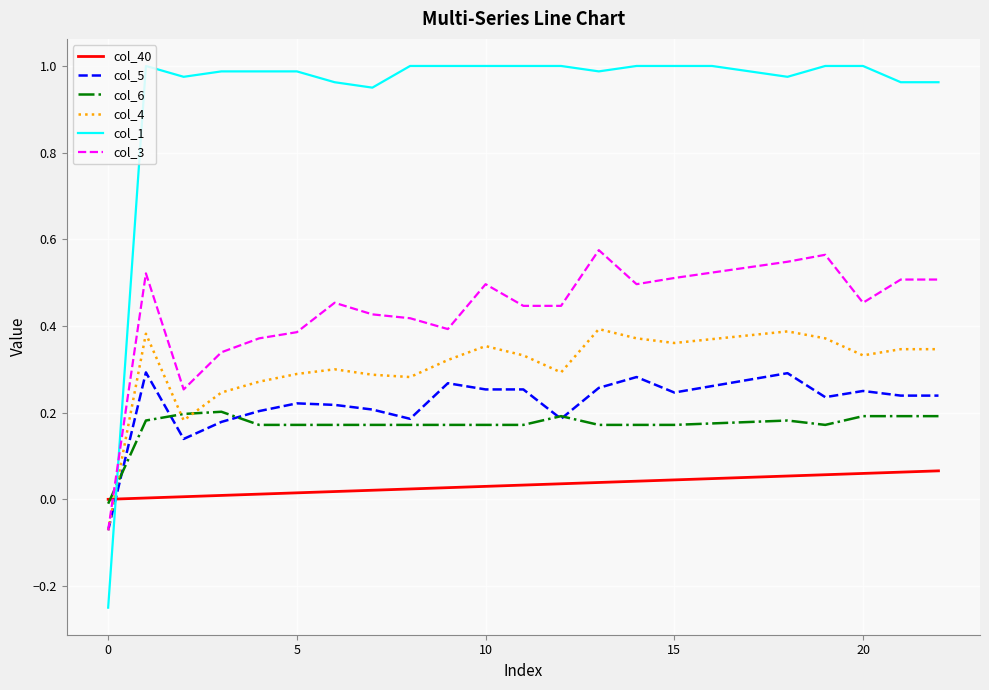

Is this an area chart (filled region under the line)?

No